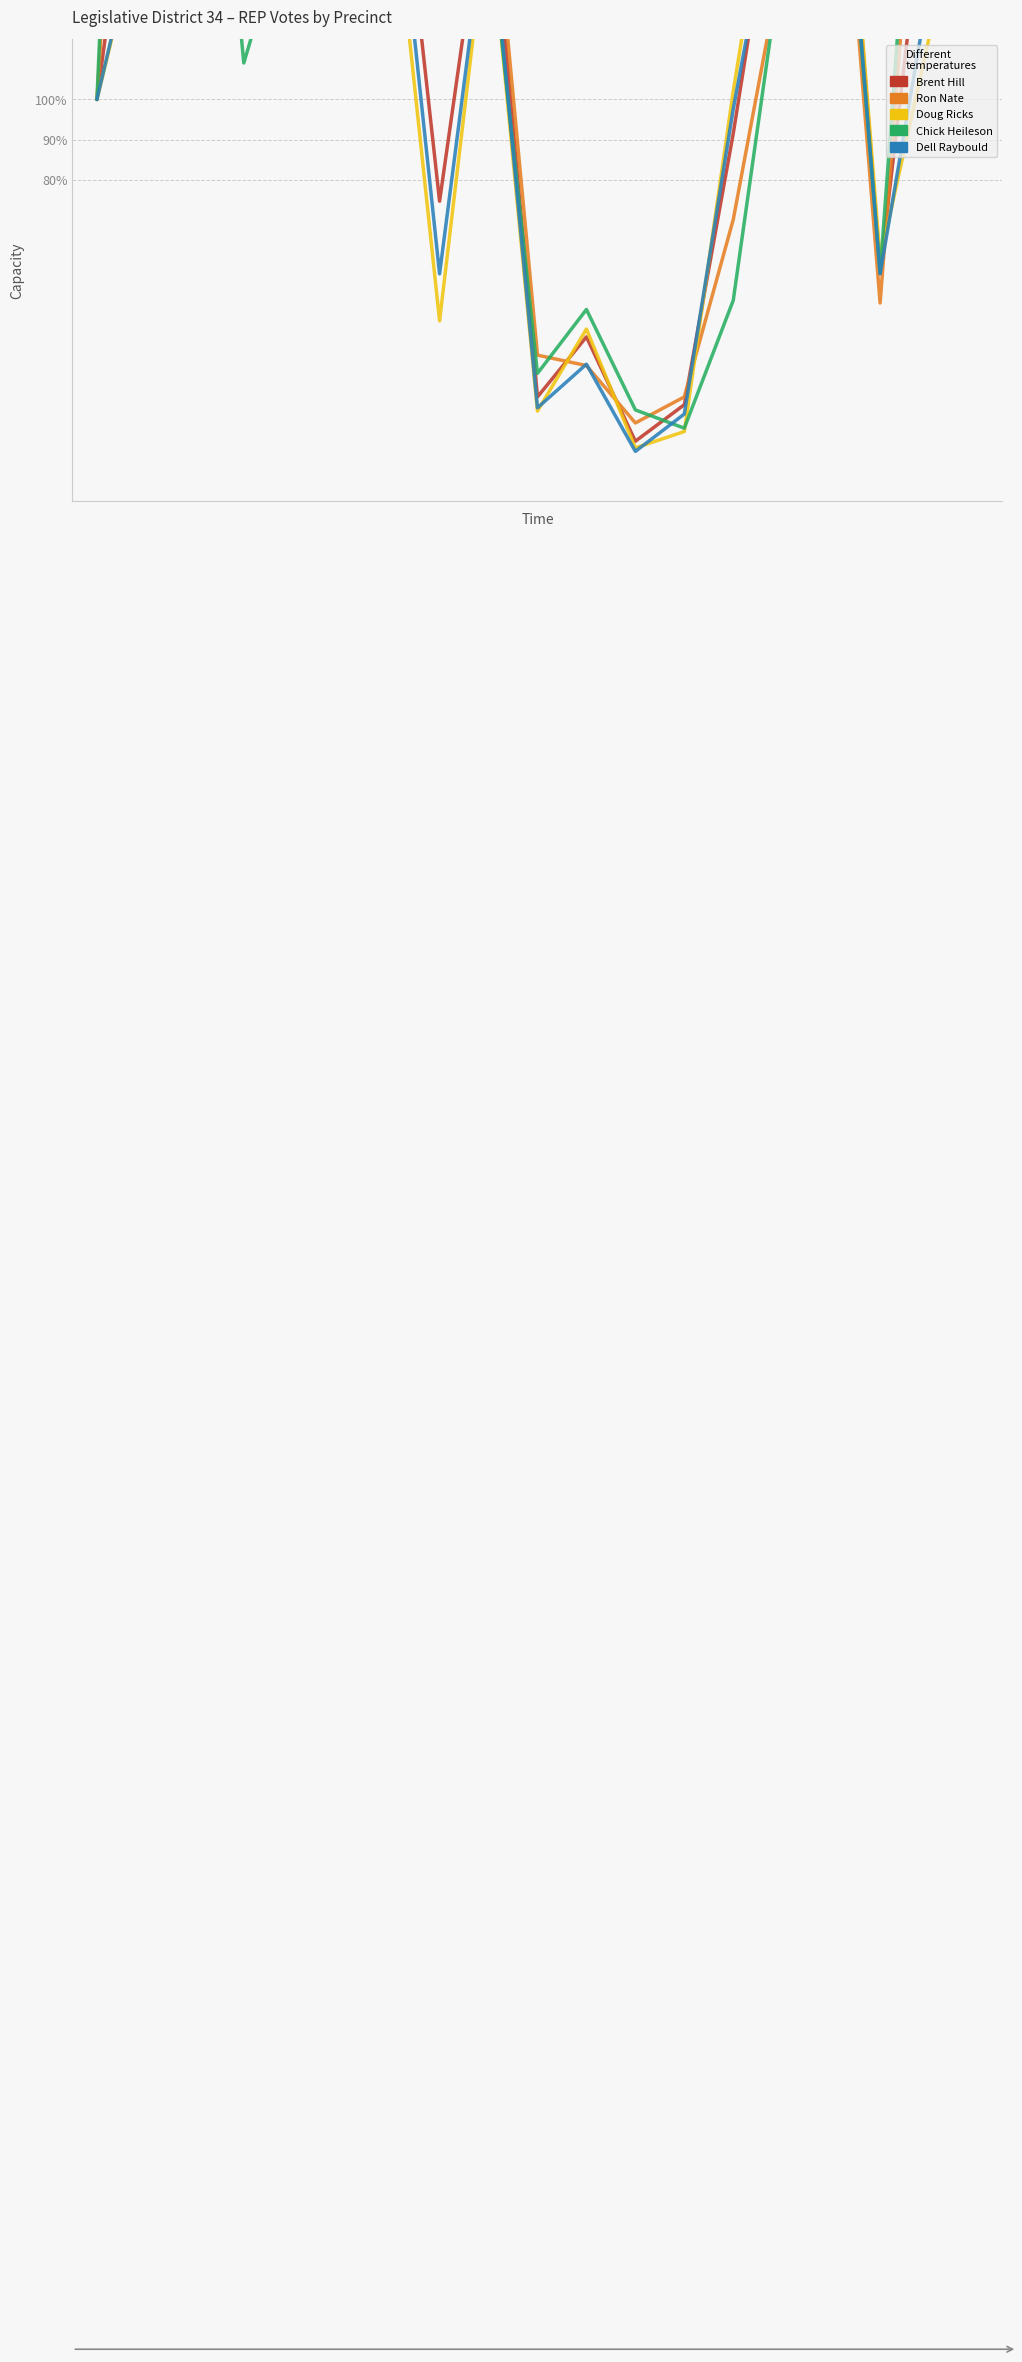

Count the number of data series in this chart.

5